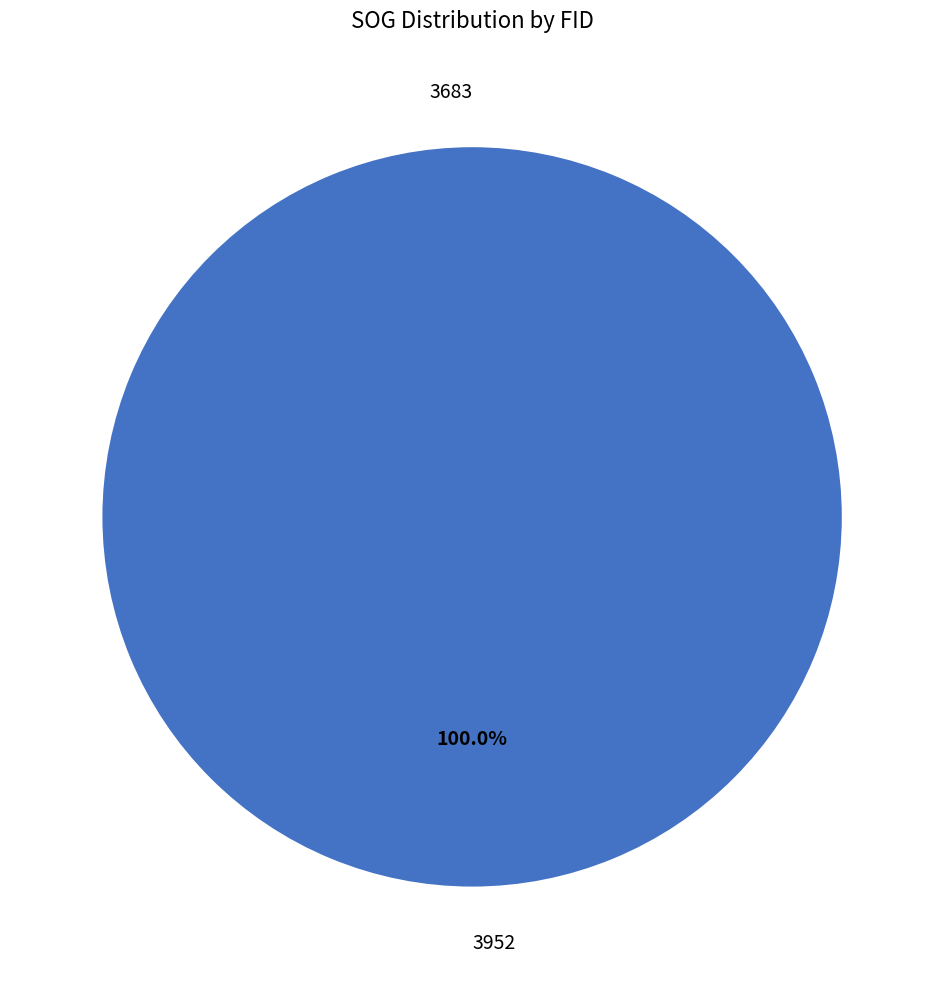

What percentage is the 3952 slice, to the nearest percent?

100%